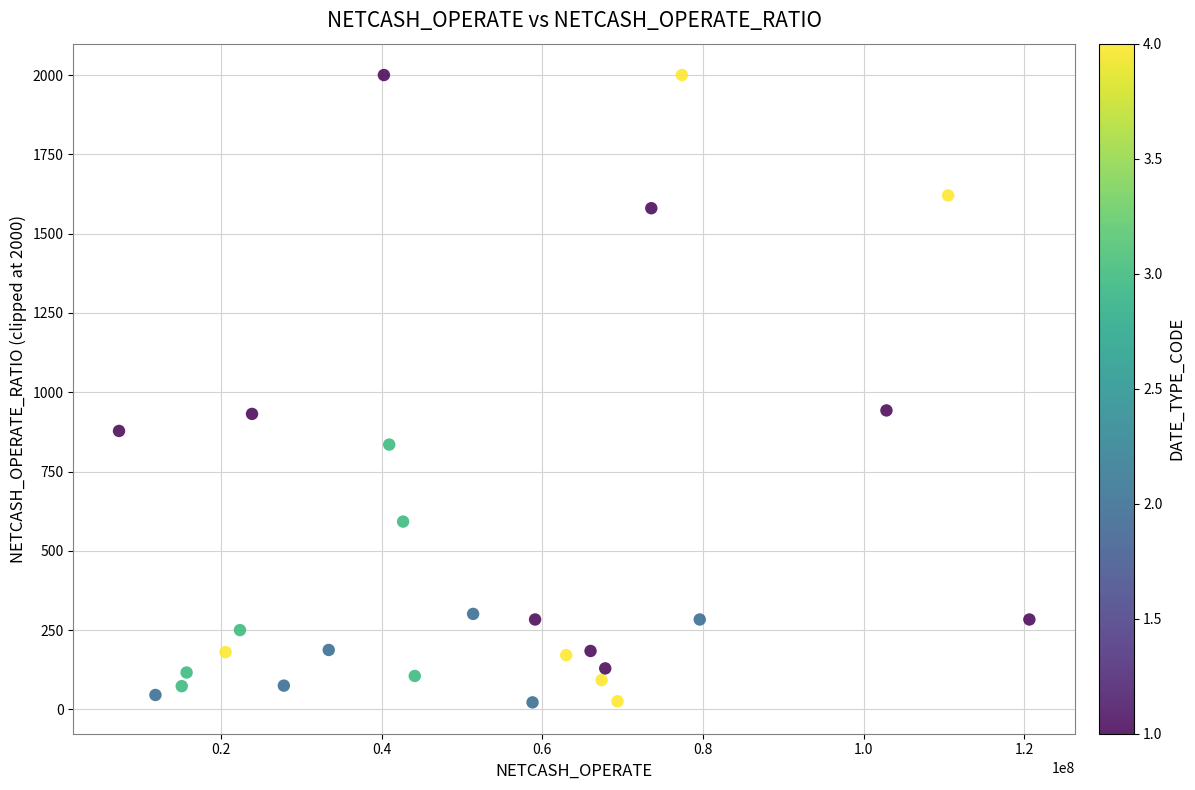

What is the range of Y values (max minus min)?

1977.5